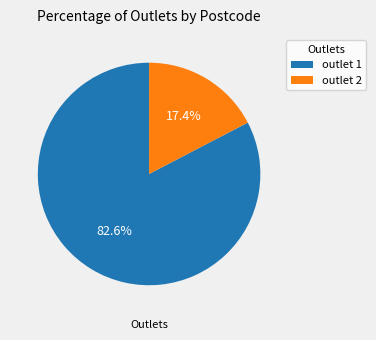

True or false: outlet 2 accounts for 6% of the total.

False